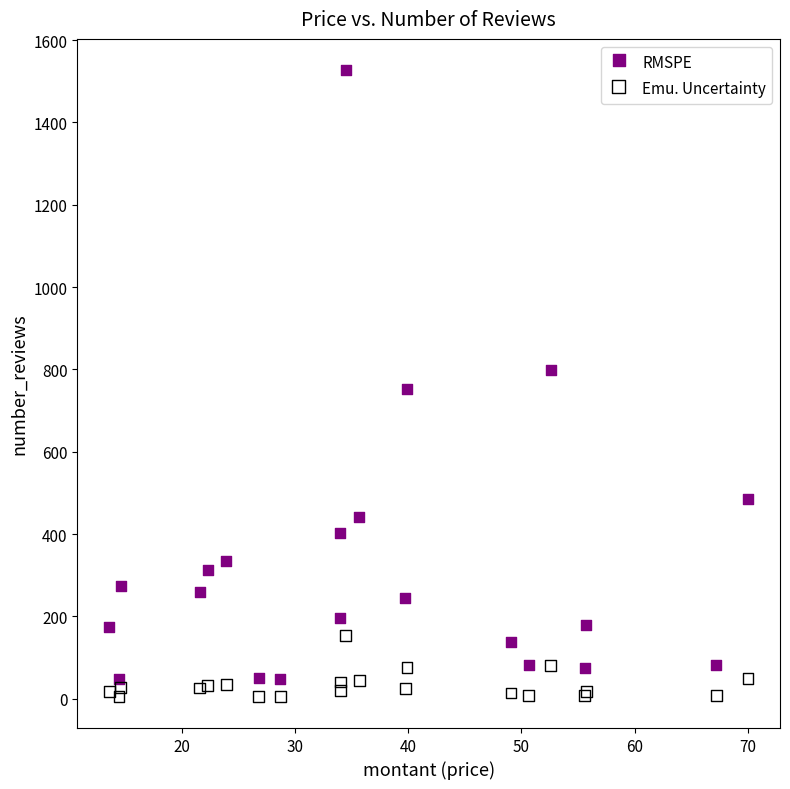

Which series has the widest spread of Y values?

RMSPE